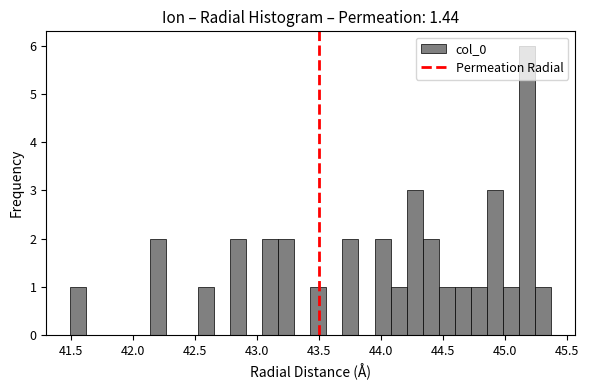

Read against the x-axis, roughly where is the centre of the tallest bar?

45.20